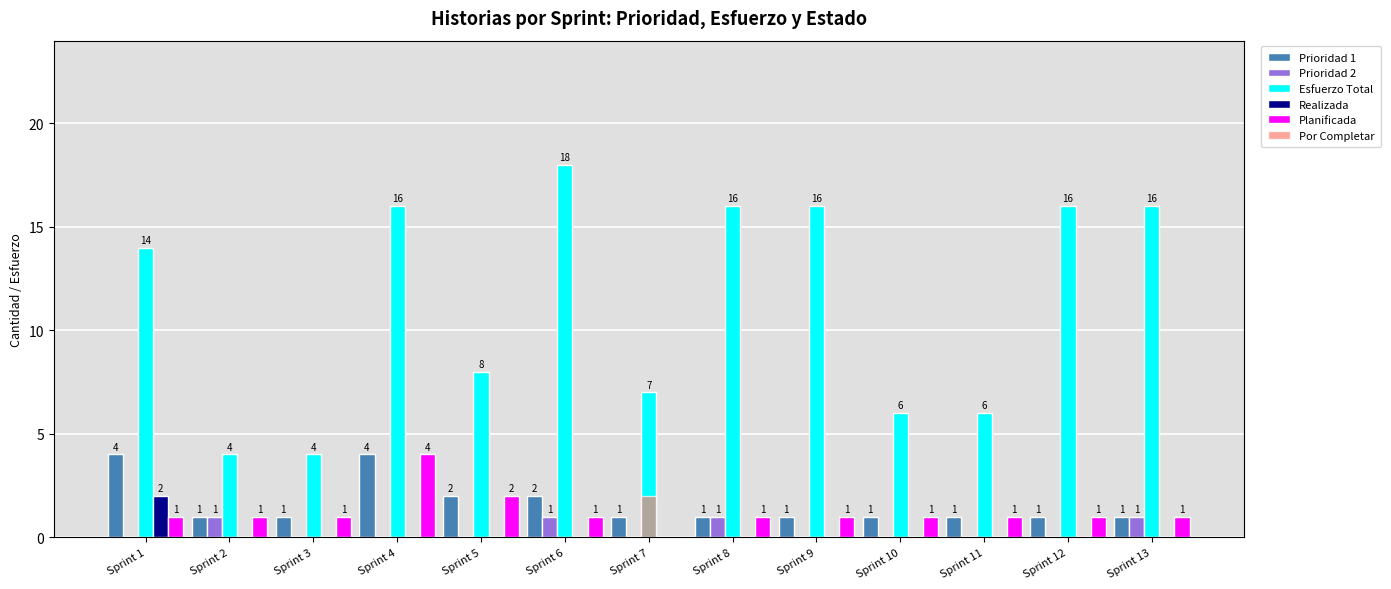

What is the approximate value of Esfuerzo Total at Sprint 9?

16